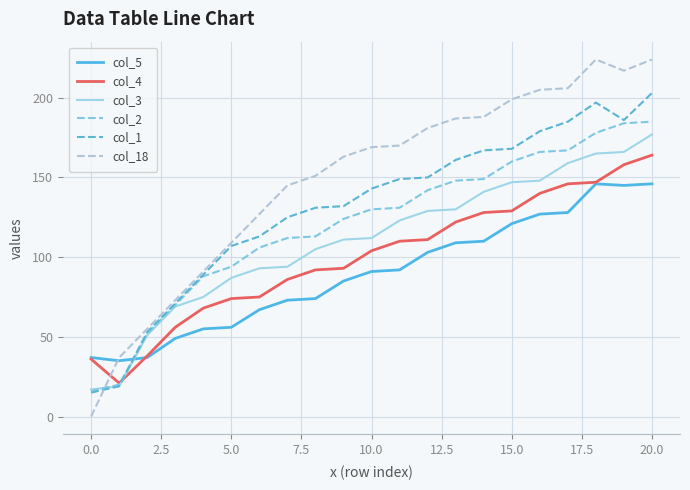

Reading left to right, what are all the values shown in this chart?

col_5: 37	35	37	49	55	56	67	73	74	85	91	92	103	109	110	121	127	128	146	145	146
col_4: 36	21	38	56	68	74	75	86	92	93	104	110	111	122	128	129	140	146	147	158	164
col_3: 17	19	51	69	75	87	93	94	105	111	112	123	129	130	141	147	148	159	165	166	177
col_2: 16	20	52	70	88	94	106	112	113	124	130	131	142	148	149	160	166	167	178	184	185
col_1: 15	19	53	71	89	107	113	125	131	132	143	149	150	161	167	168	179	185	197	186	203
col_18: 0	37	55	73	91	109	127	145	151	163	169	170	181	187	188	199	205	206	224	217	224